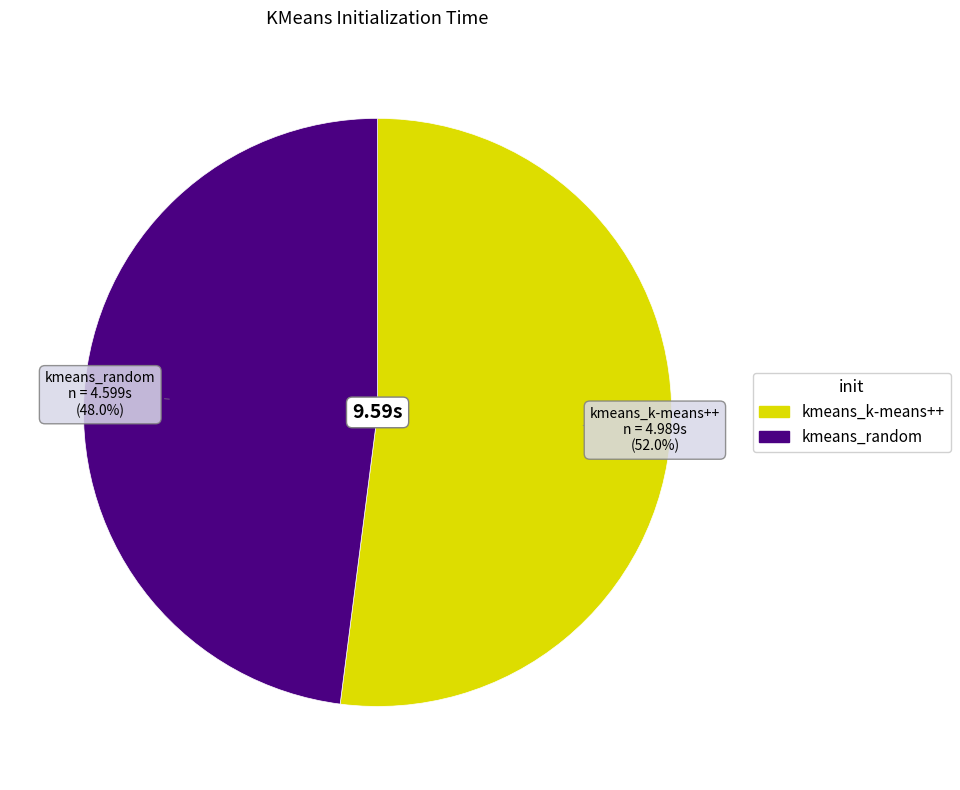

To the nearest percent, what is the difference between the largest and smallest slice percentages?

4%